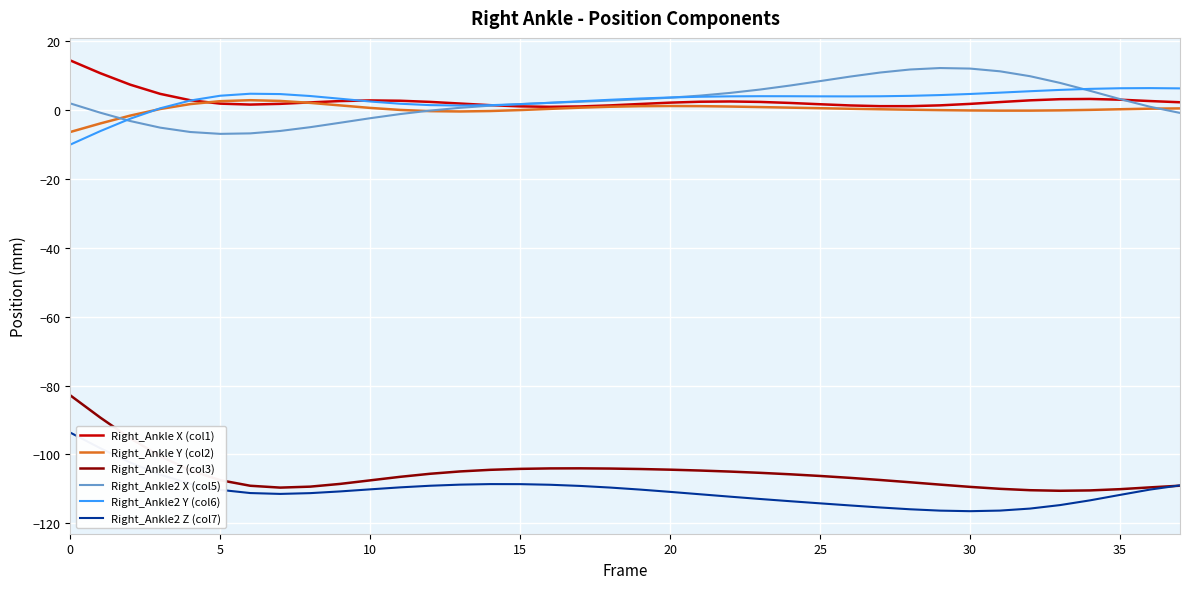

What is the maximum value shown in the chart?

14.4